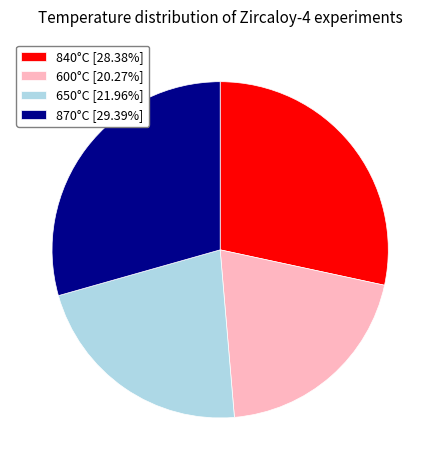

Approximately how many times larger is the value at 650°C compared to 840°C?

0.8